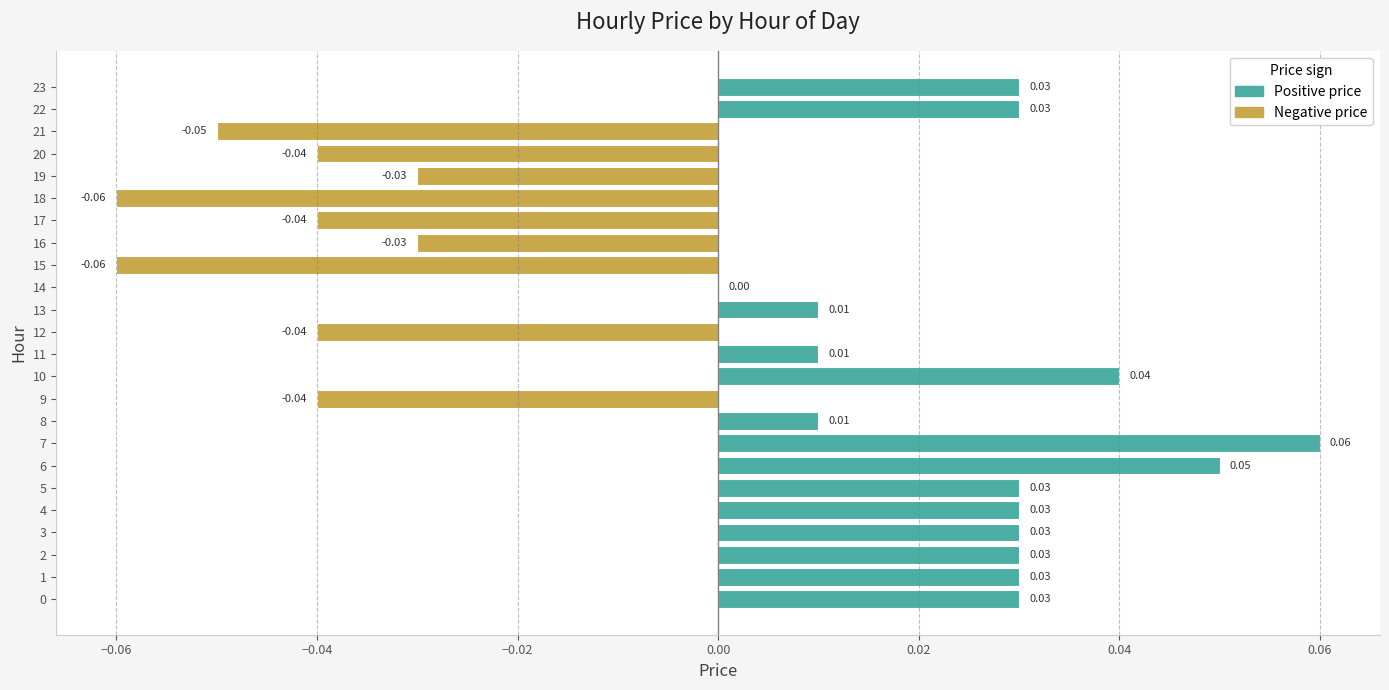

How many categories are shown in the chart?

24